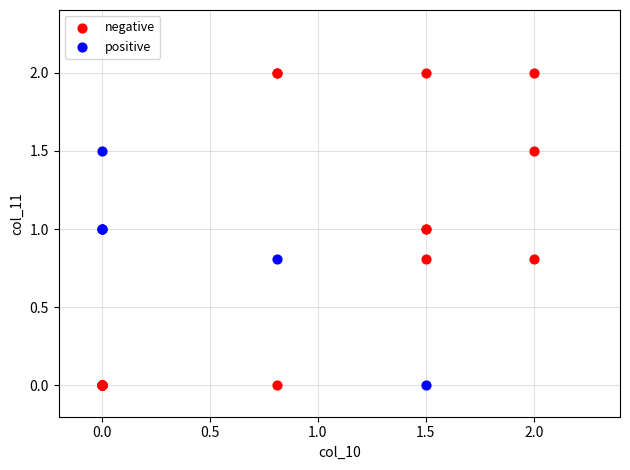

Which series has the largest Y range (max minus min)?

negative